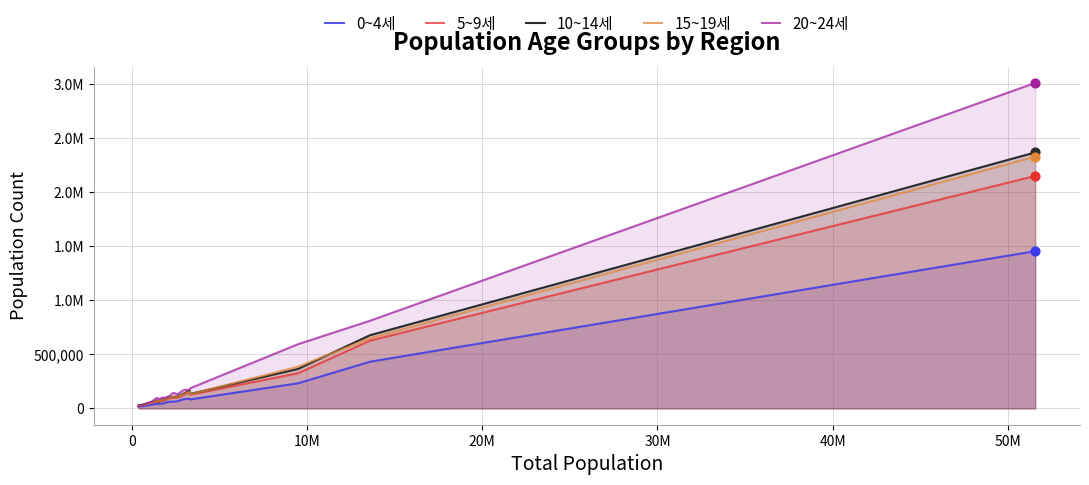

Does the chart have visible grid lines?

Yes